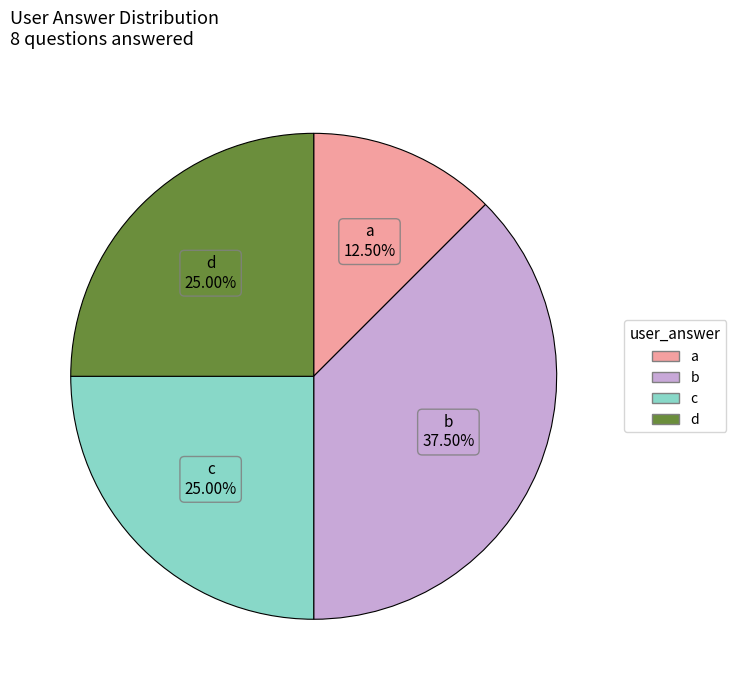

What is the ratio of the value at d to the value at a?

2.0